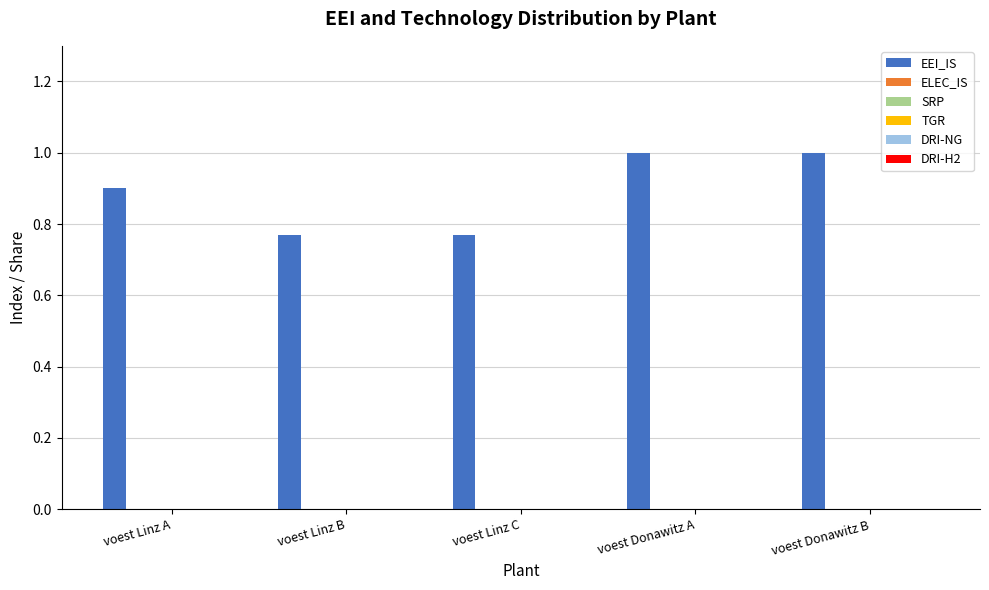

What is the maximum value shown in the chart?

1.0